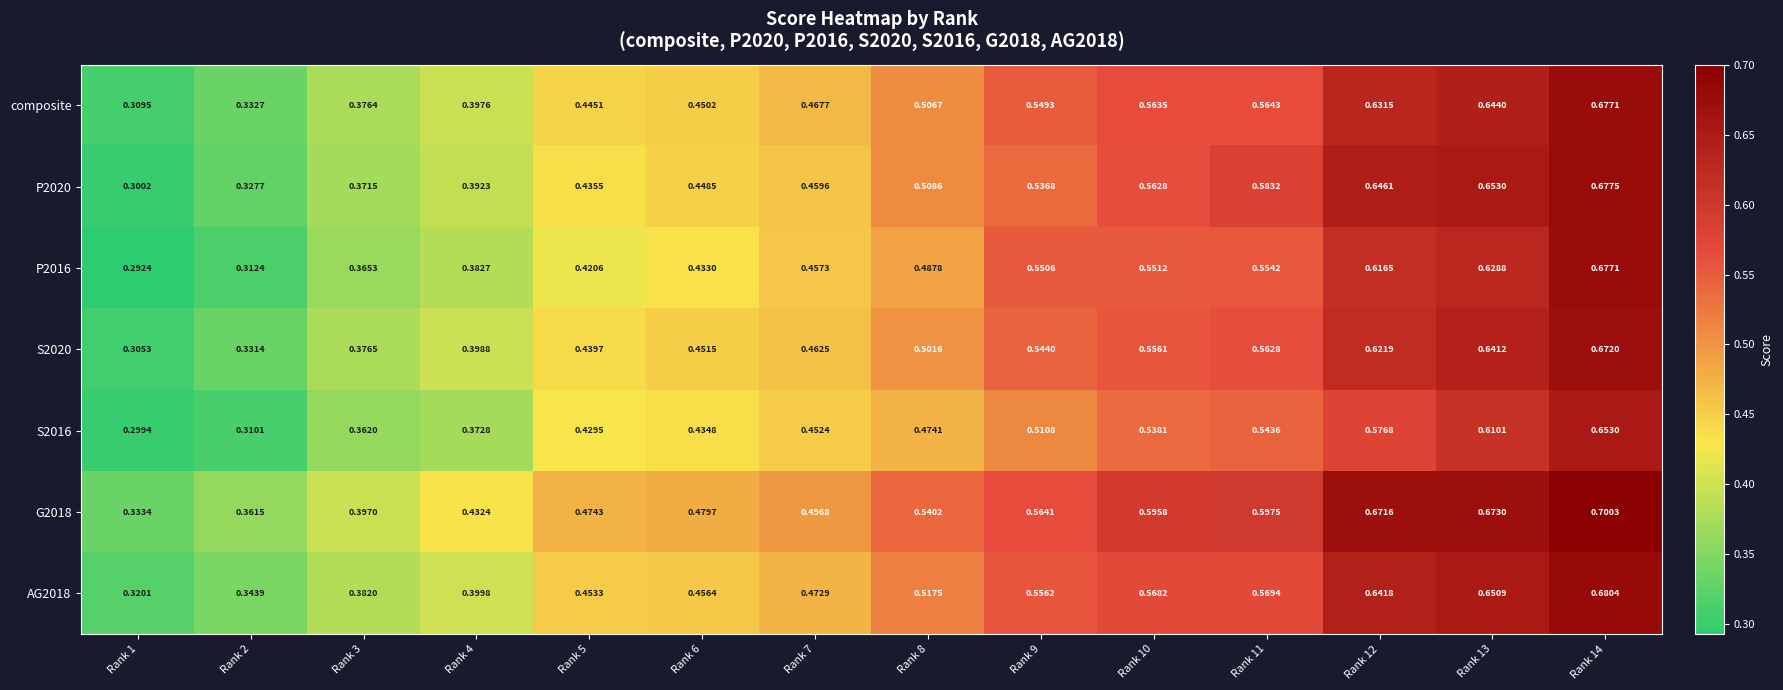

Is the value of G2018 at Rank 1 greater than the value of S2016 at Rank 12?

No